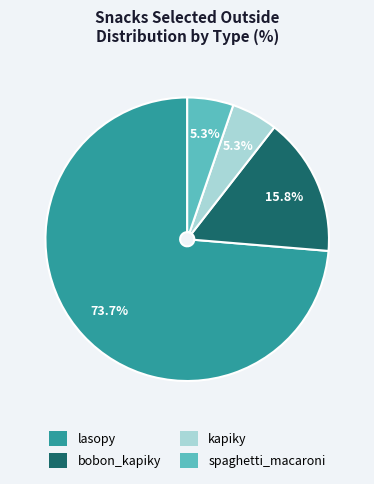

What percentage is the spaghetti_macaroni slice, to the nearest percent?

5%